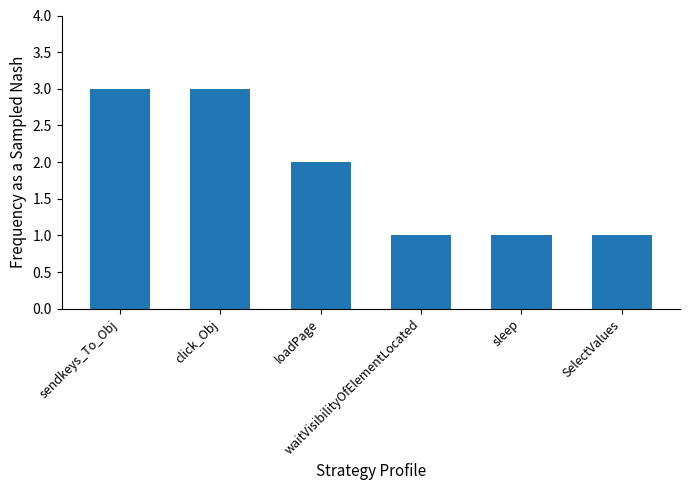

What is the average value?

2